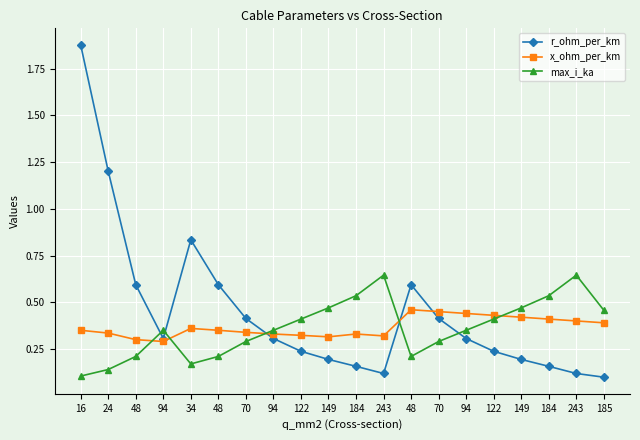

The value of r_ohm_per_km at 16 is 0.8. True or false?

False